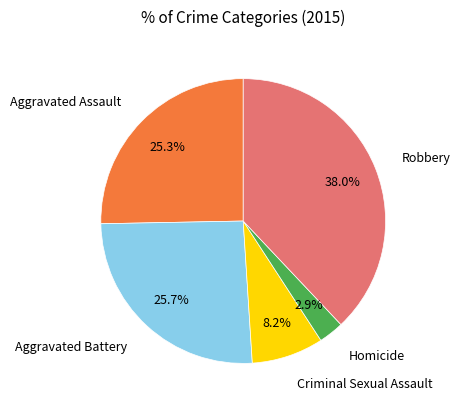

Does any single category account for the majority?

No